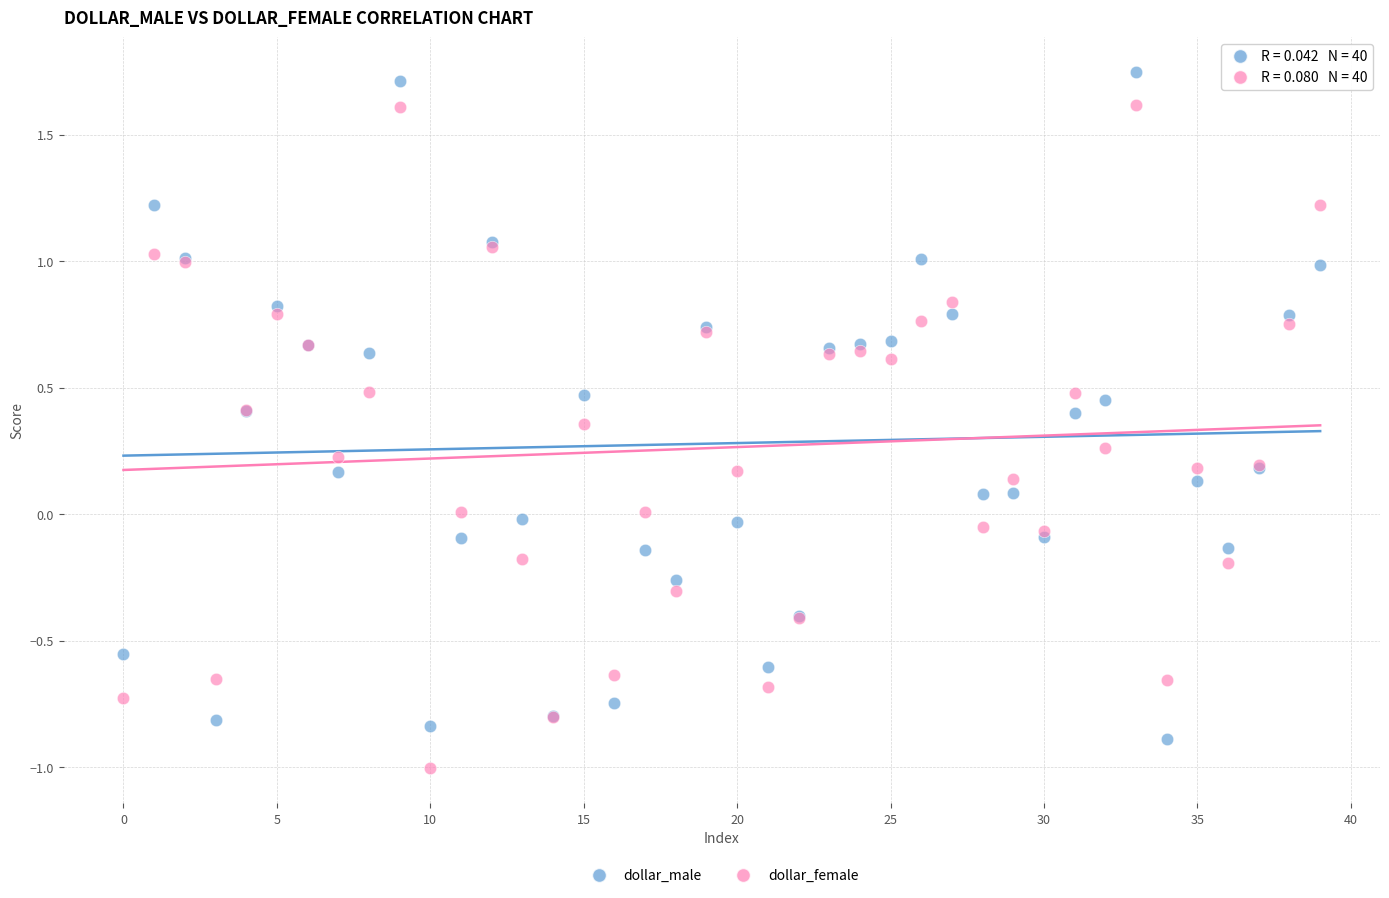

Which series reaches the maximum Y coordinate?

dollar_male